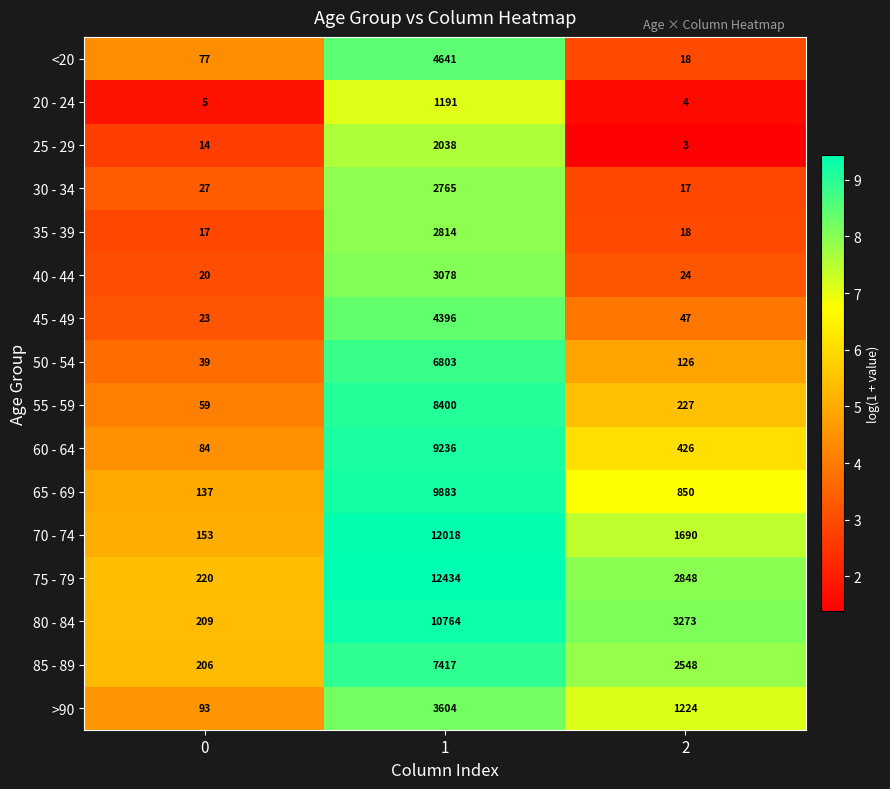

What is the difference between the 65 - 69 values at 0 and 2?

713